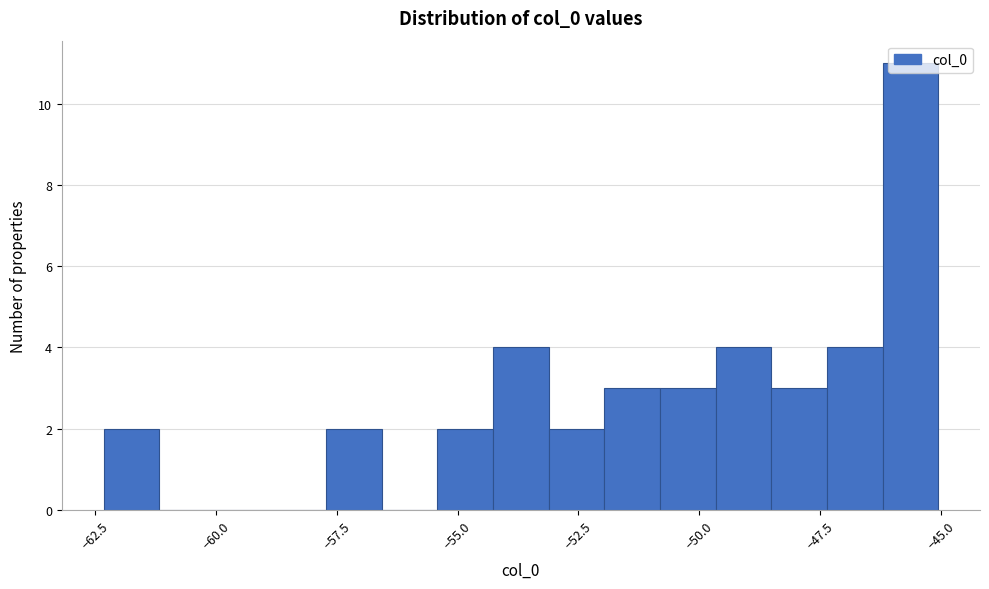

Around what value on the x-axis is the tallest bar? Give the approximate position of its centre, as read against the axis.

-45.5